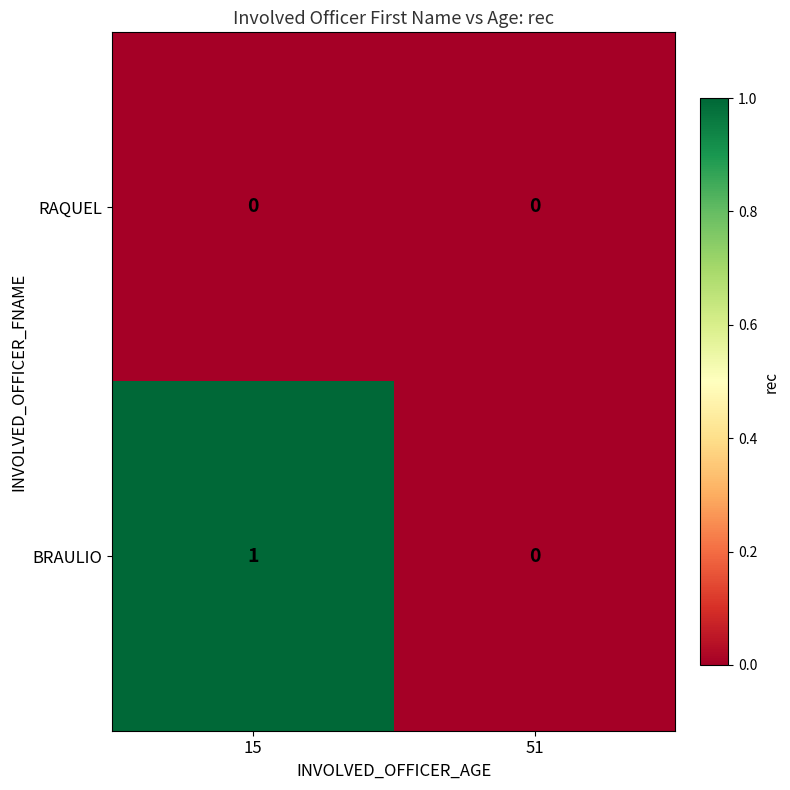

What is the total value across all series at 15?

1